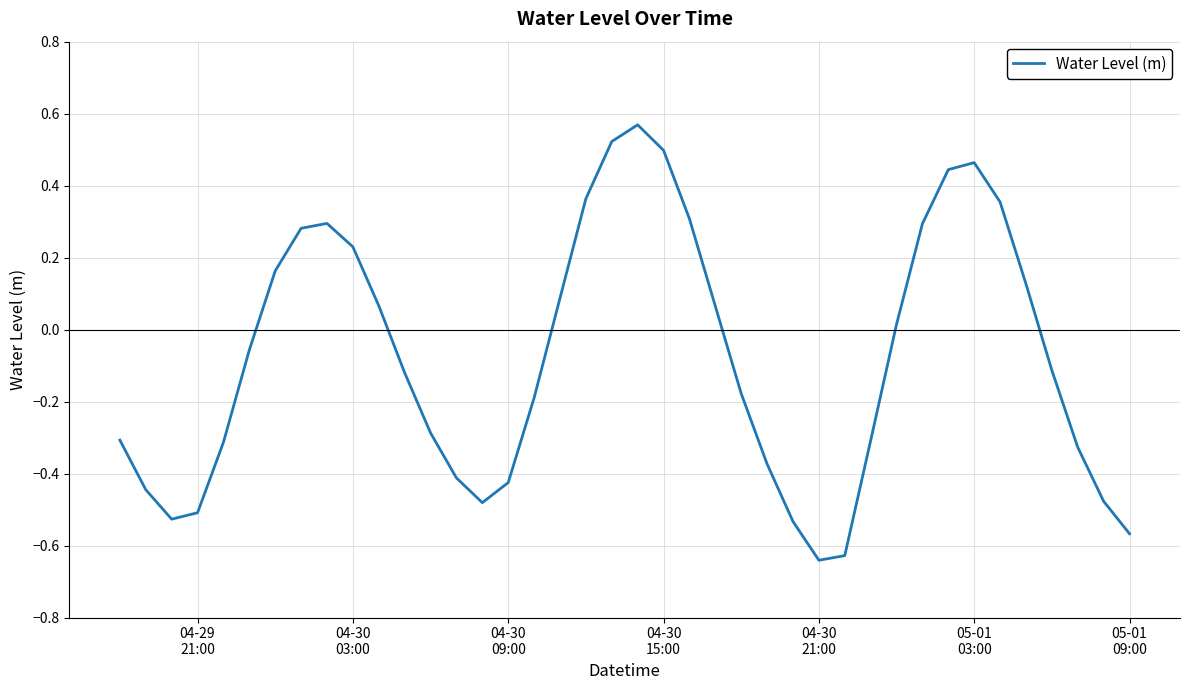

How many lines are shown in the chart?

1